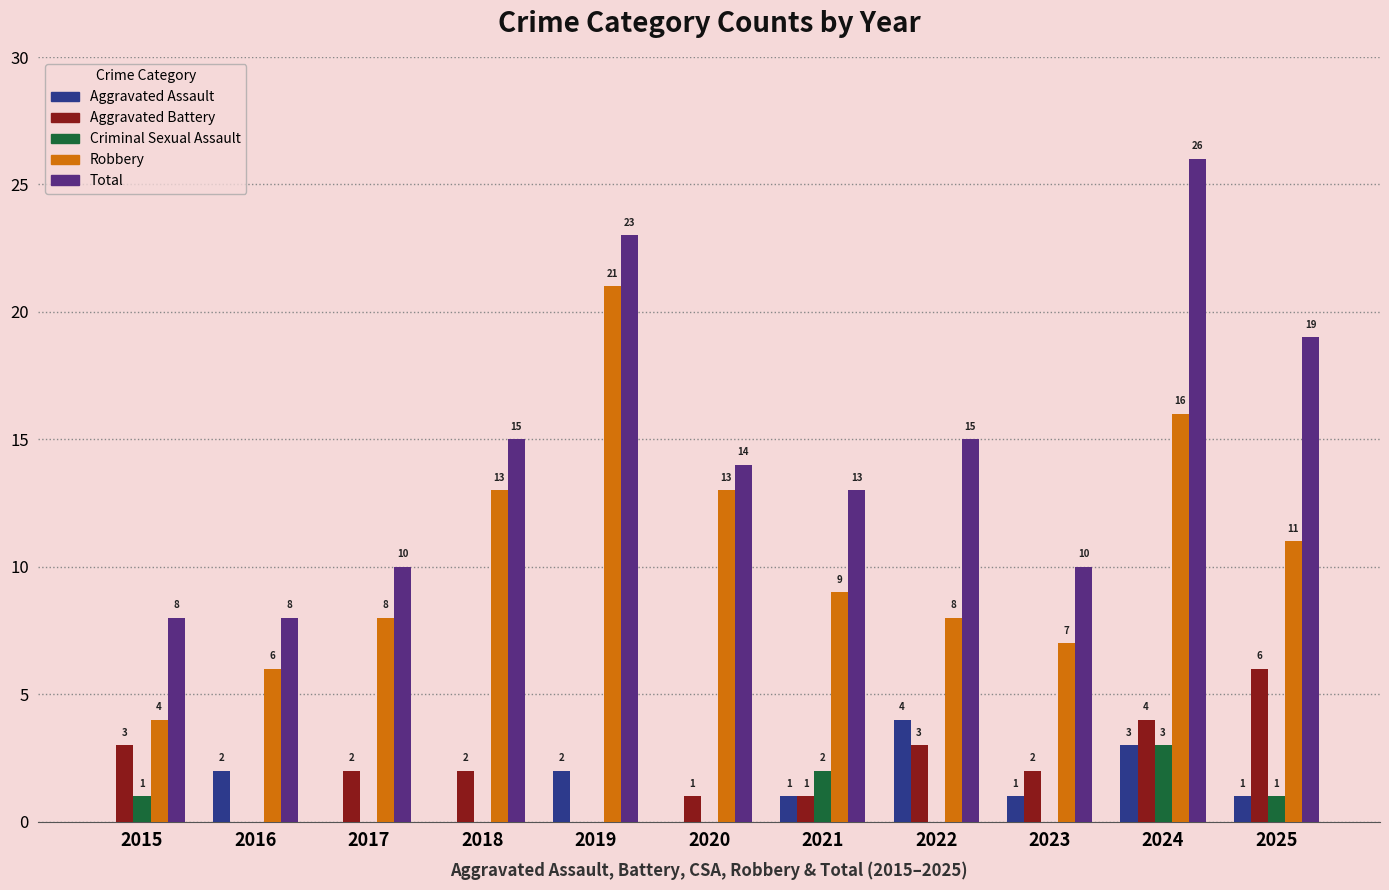

Reading right to left, extract all data points from this chart.

Aggravated Assault: 2025=1	2024=3	2023=1	2022=4	2021=1	2020=0	2019=2	2018=0	2017=0	2016=2	2015=0
Aggravated Battery: 2025=6	2024=4	2023=2	2022=3	2021=1	2020=1	2019=0	2018=2	2017=2	2016=0	2015=3
Criminal Sexual Assault: 2025=1	2024=3	2023=0	2022=0	2021=2	2020=0	2019=0	2018=0	2017=0	2016=0	2015=1
Robbery: 2025=11	2024=16	2023=7	2022=8	2021=9	2020=13	2019=21	2018=13	2017=8	2016=6	2015=4
Total: 2025=19	2024=26	2023=10	2022=15	2021=13	2020=14	2019=23	2018=15	2017=10	2016=8	2015=8